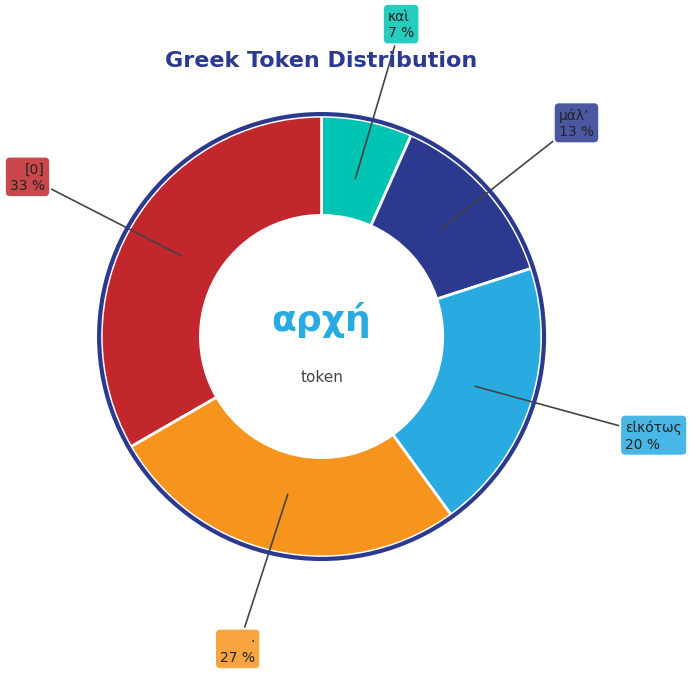

Count the number of slices in the pie.

5